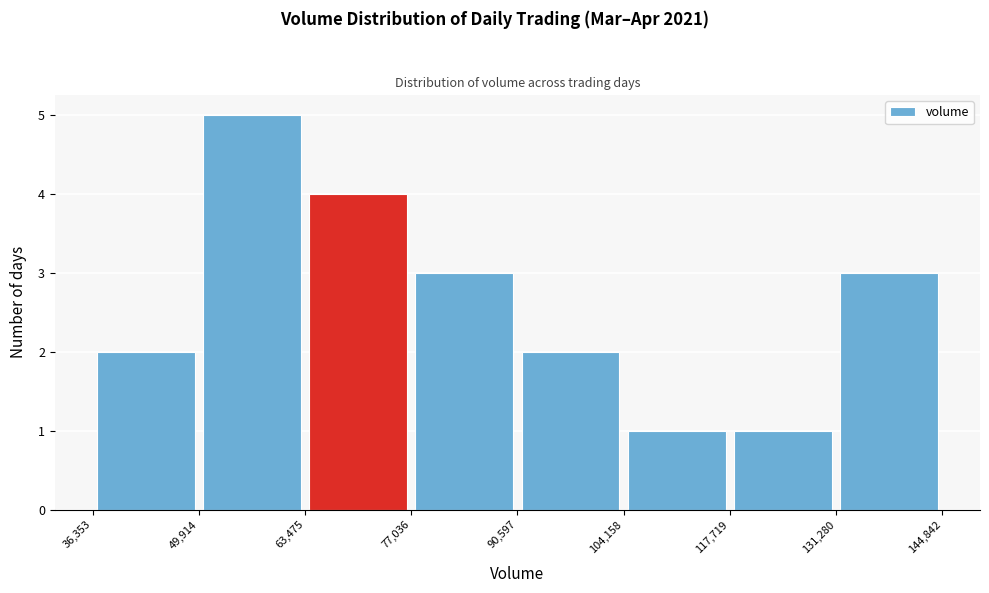

Over which range of the x-axis is the bar tallest?

49,914 to 63,475